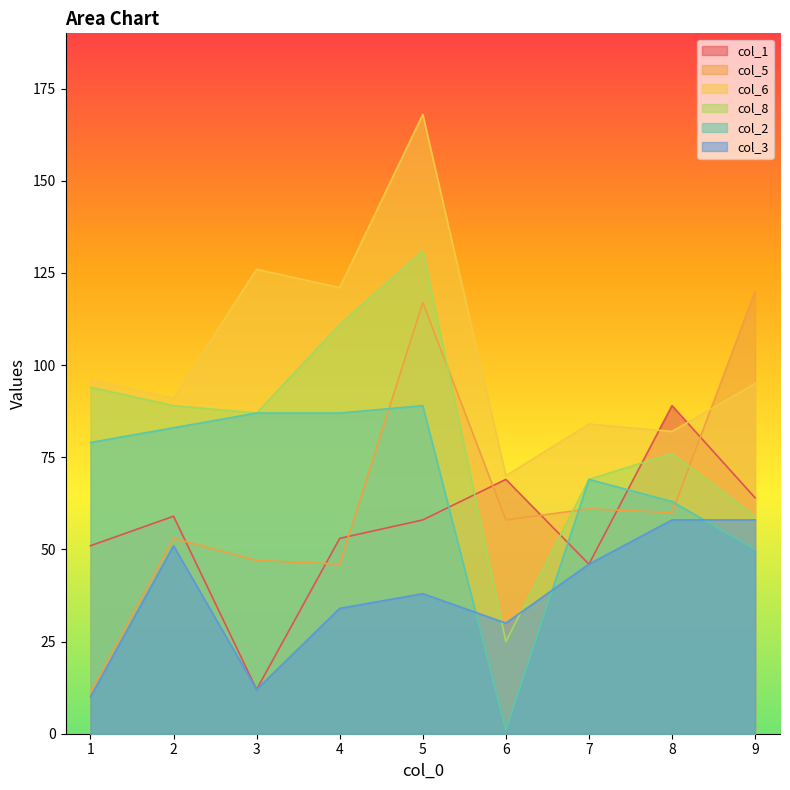

Which series has the widest spread of values?

col_5